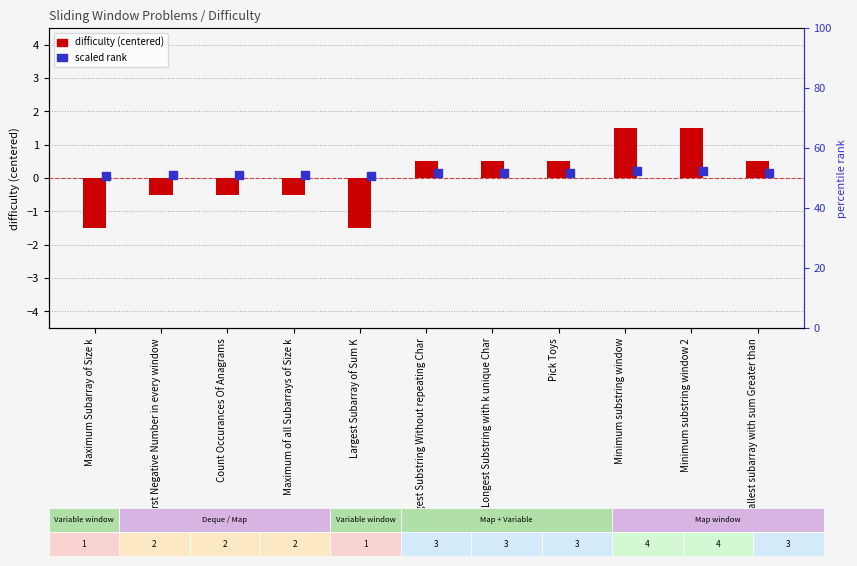

Which series has the largest Y range (max minus min)?

difficulty (centered)